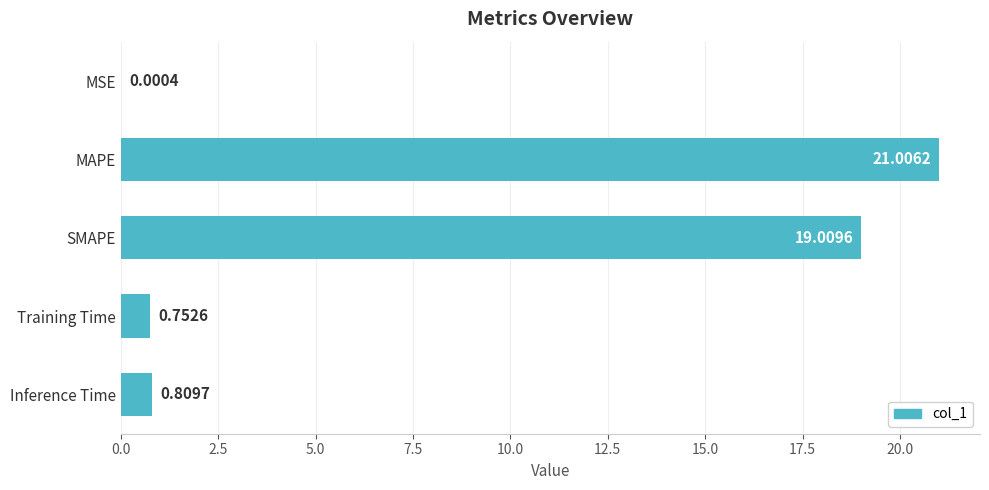

What is the change in value from MAPE to SMAPE?

-2.0